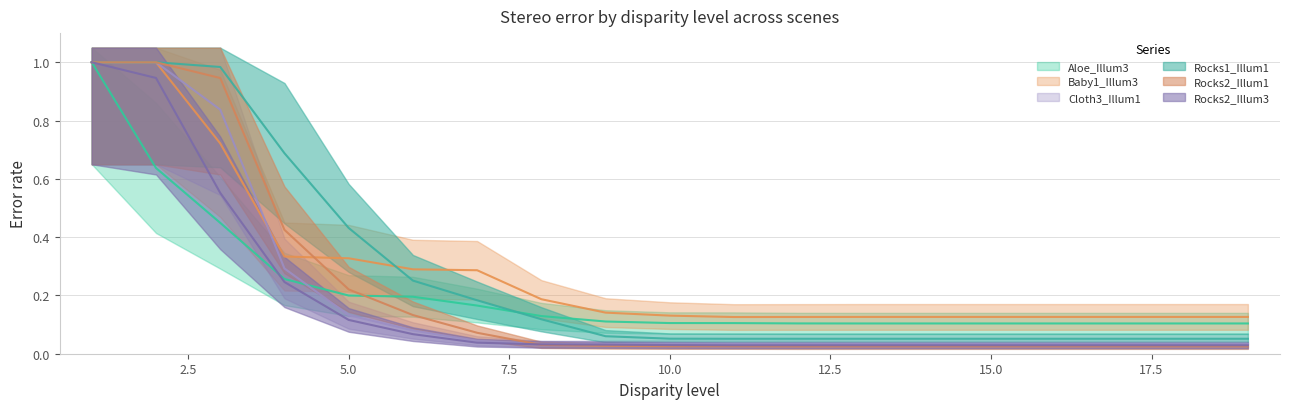

True or false: Baby1_Illum3 and Rocks2_Illum3 cross at least once.

False